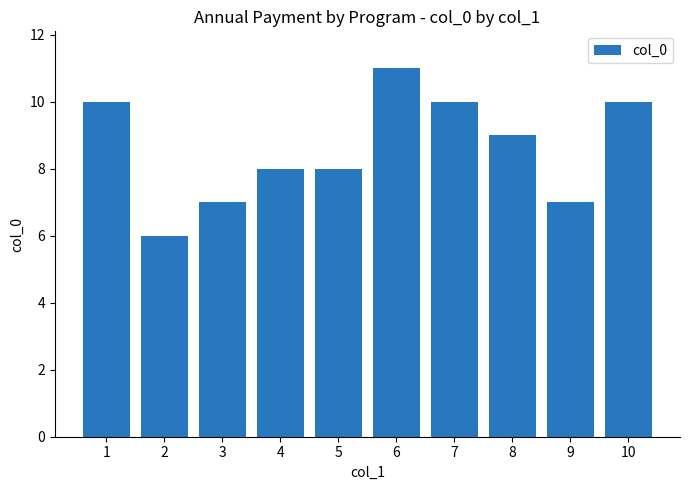

At which label does the data first exceed 9?

1